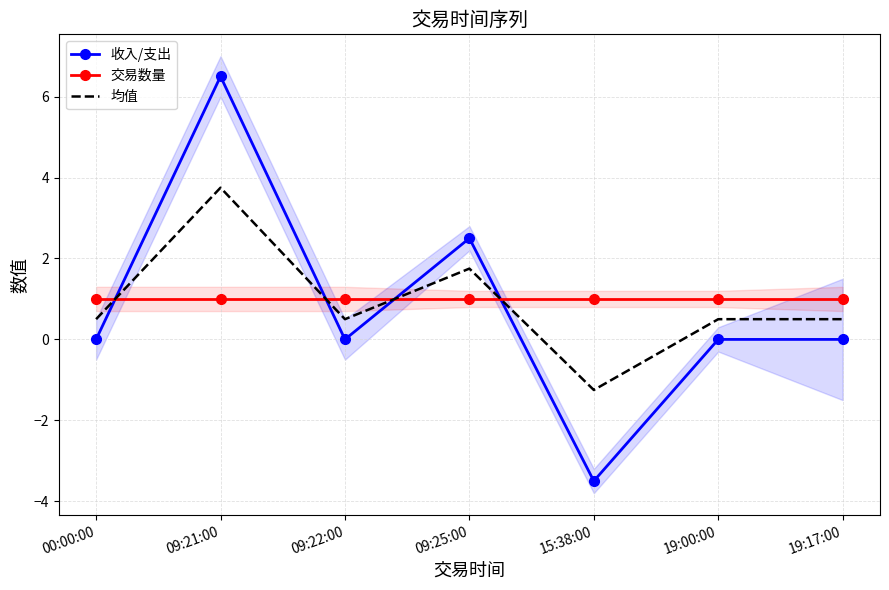

True or false: 均值 has more than 1 points higher than both neighbors.

True